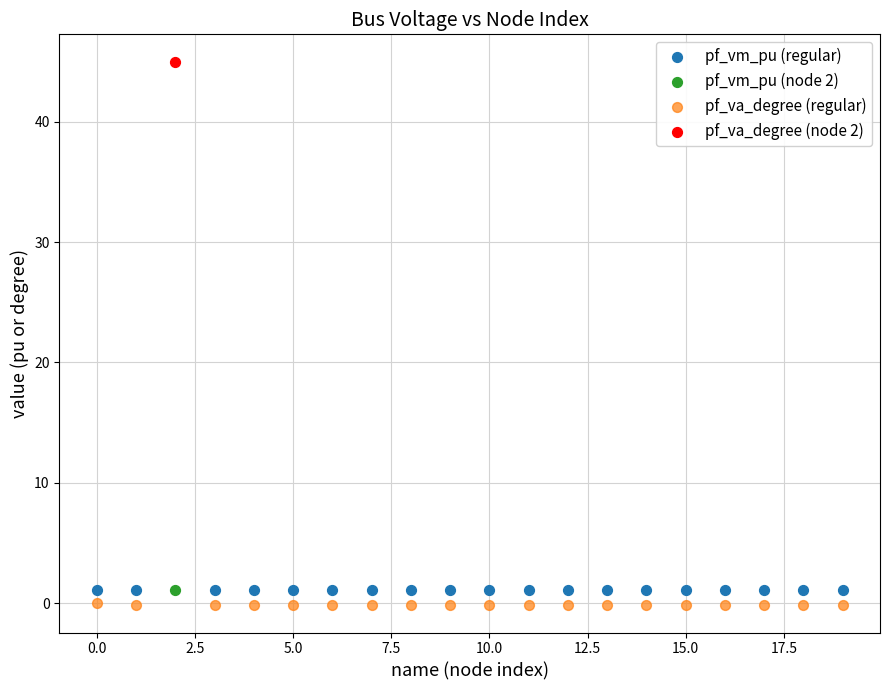

What are all the series names shown in the legend?

pf_vm_pu (regular), pf_vm_pu (node 2), pf_va_degree (regular), pf_va_degree (node 2)